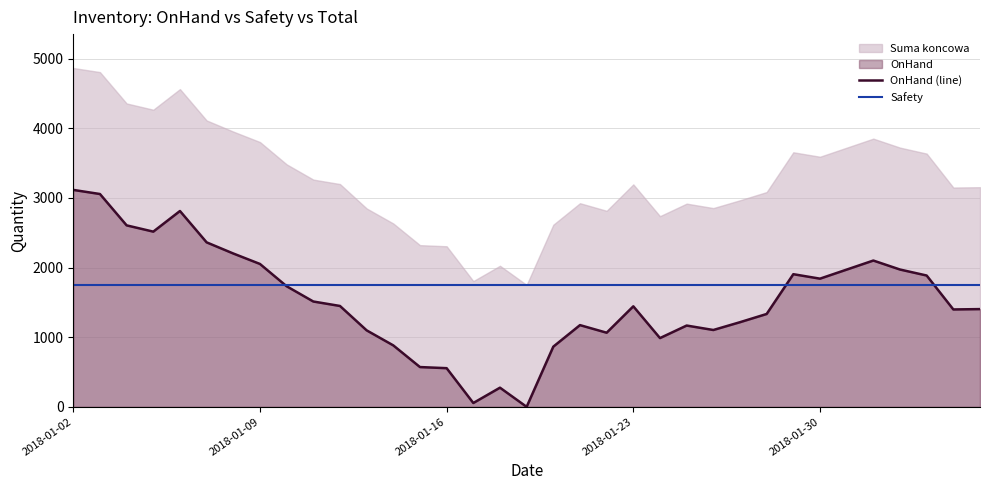

What is the total value across all series at 2018-01-02?

9728